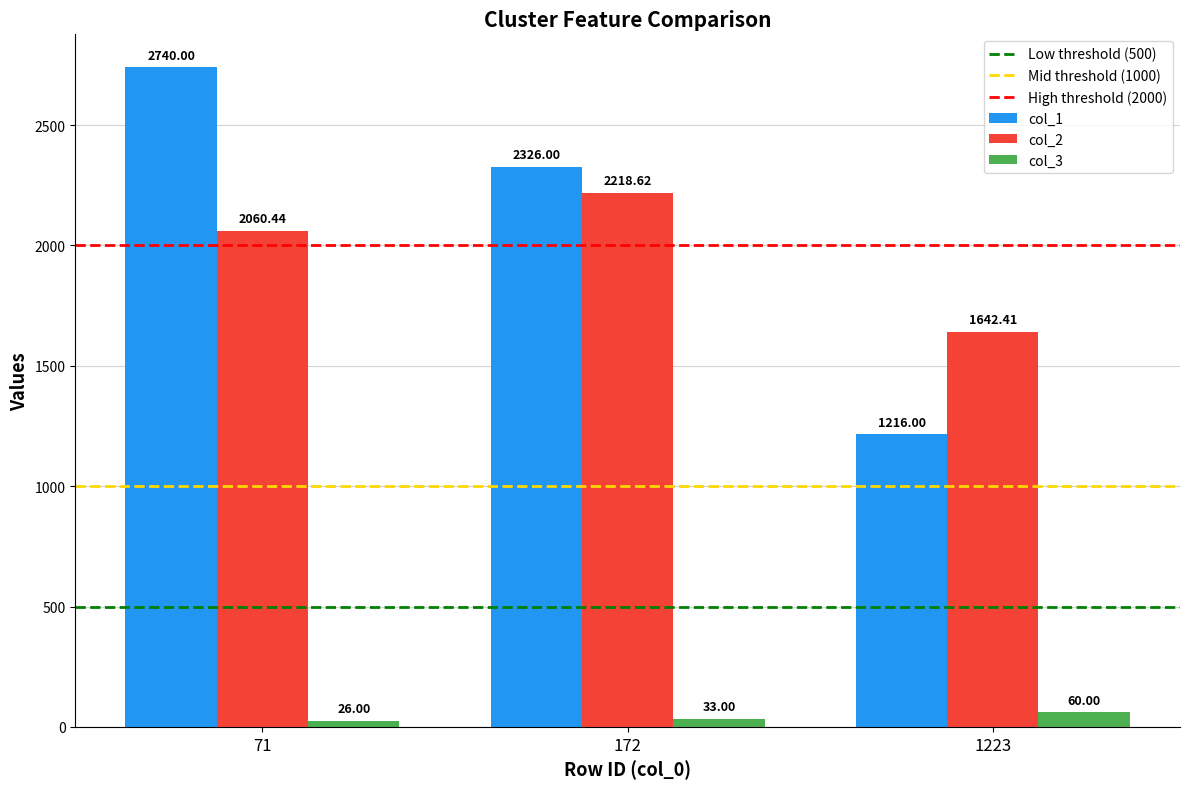

List the series in order of their peak value, lowest first.

col_3, col_2, col_1